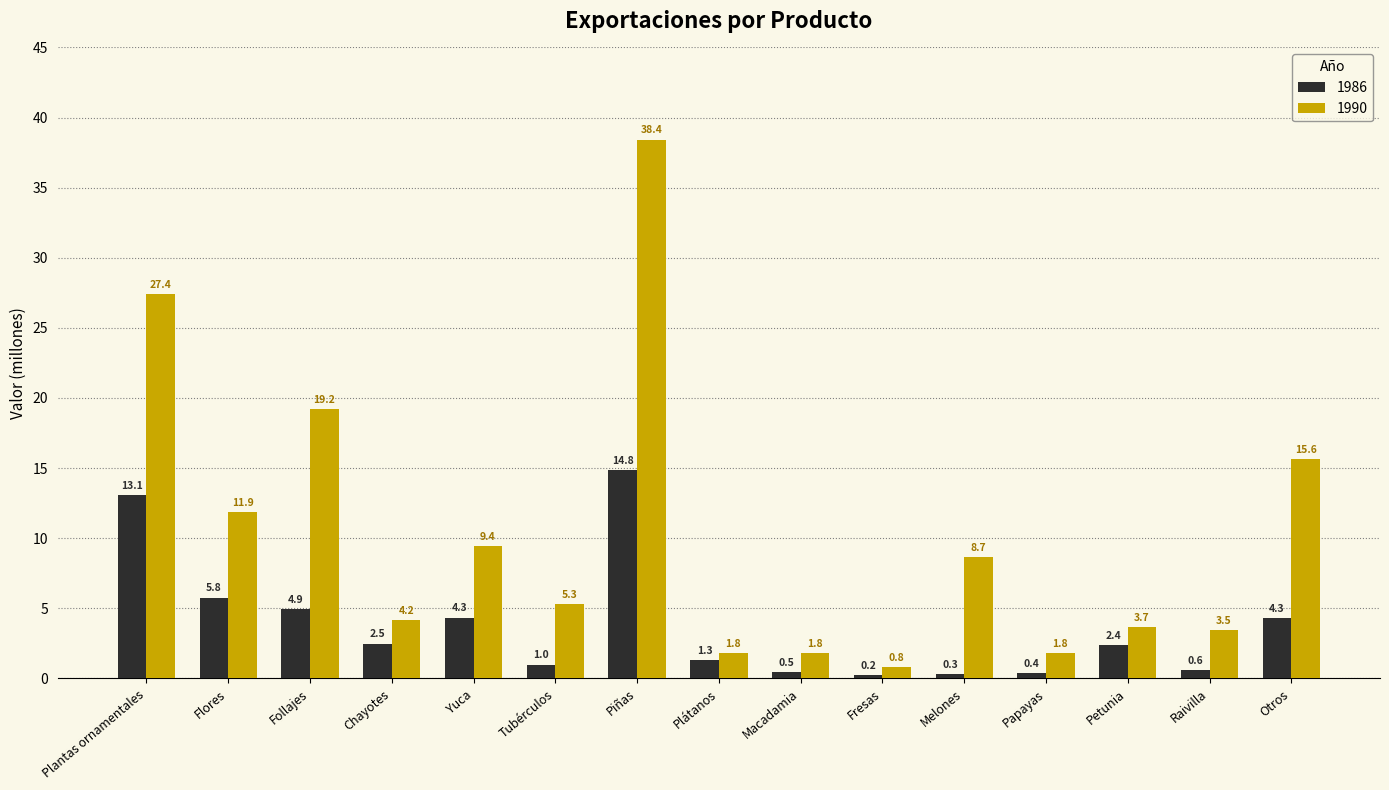

Is the value of 1986 at Petunia greater than the value of 1990 at Piñas?

No